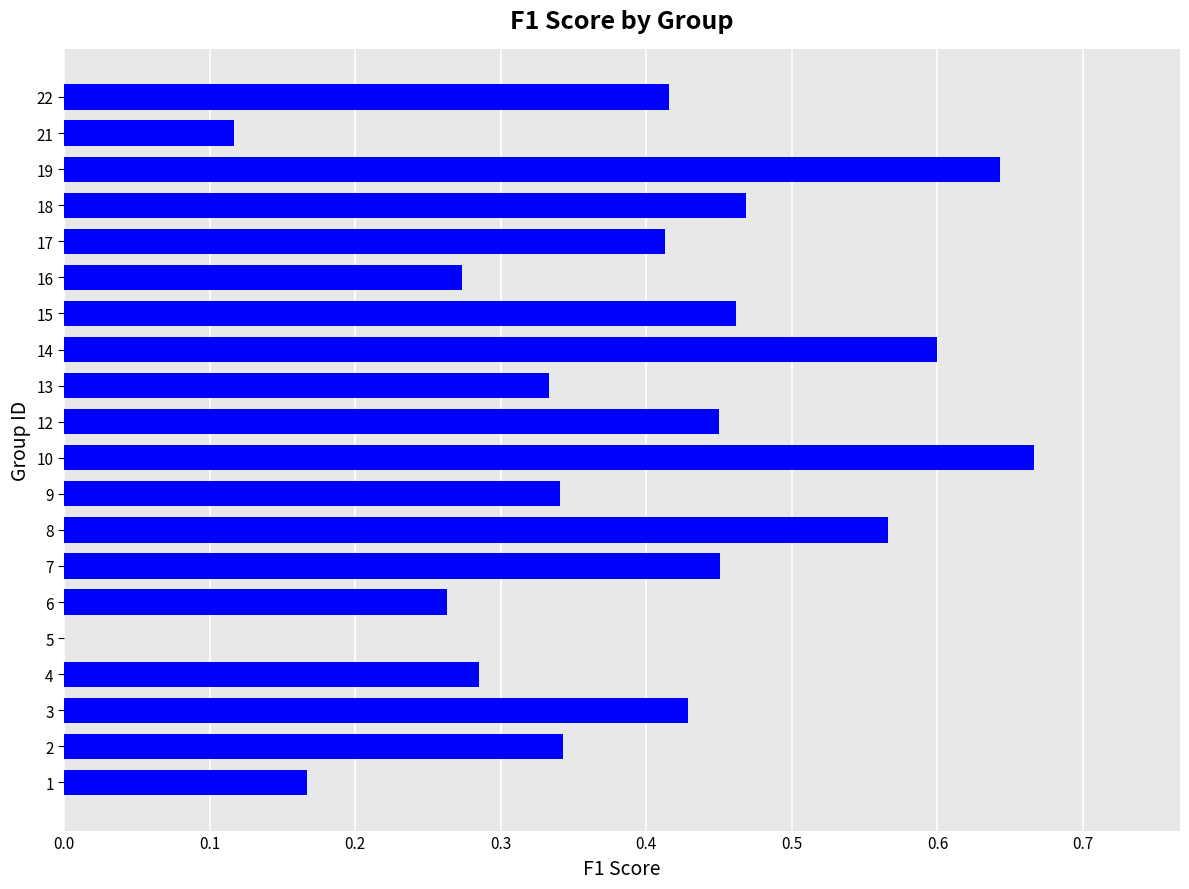

Is it true that the value at 14 is 0.6?

True